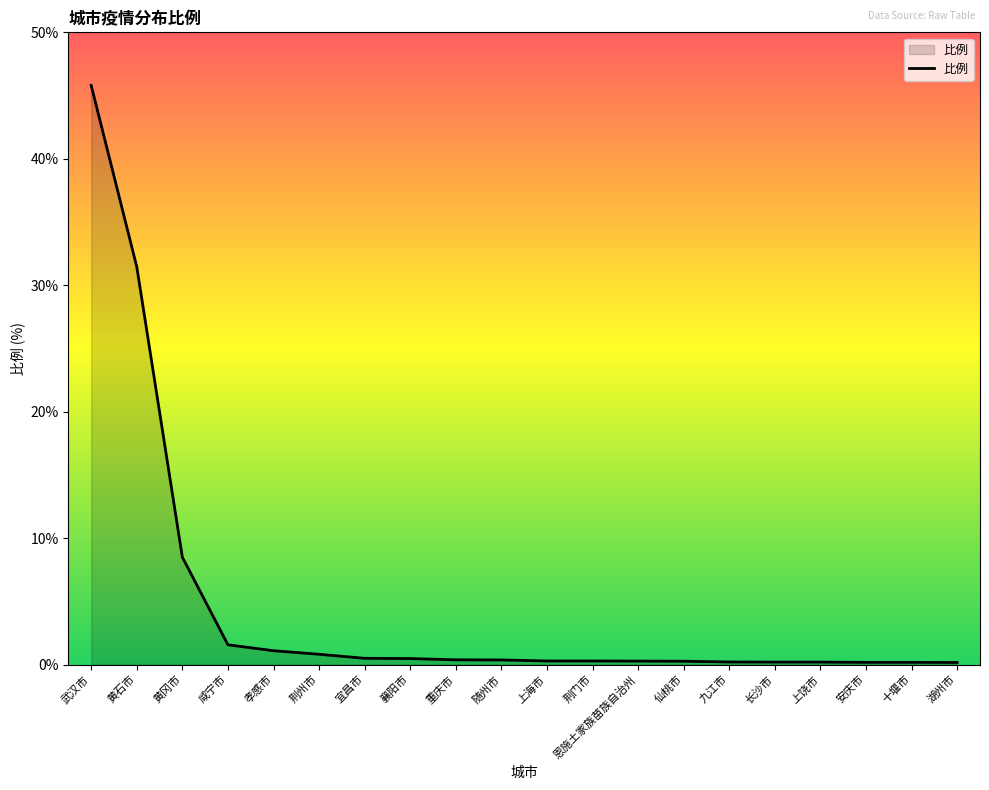

What is the difference between the maximum and minimum values?

45.6